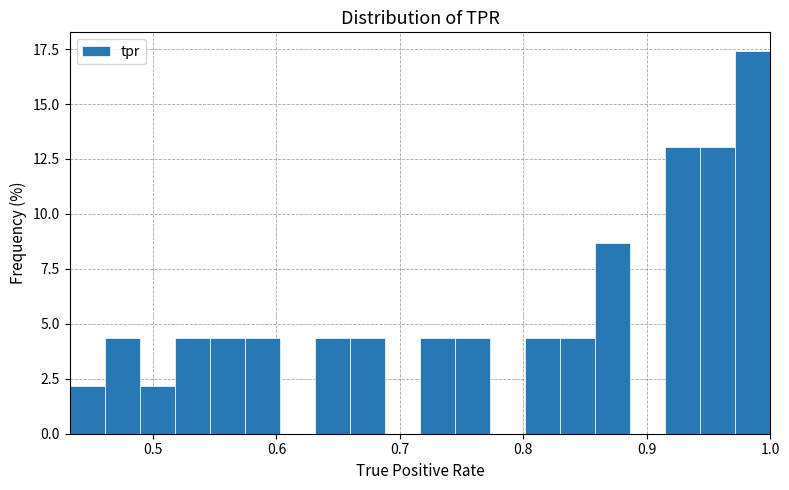

Read against the x-axis, roughly where is the centre of the tallest bar?

0.99